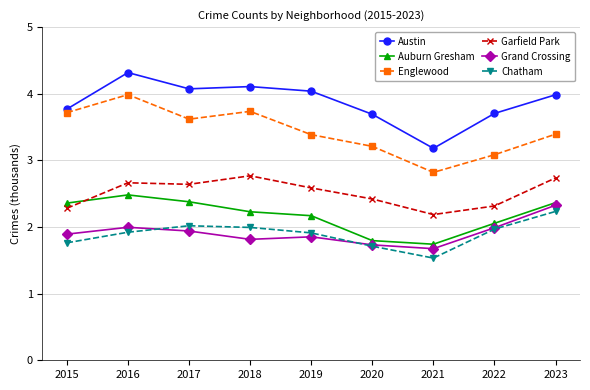

True or false: Englewood and Grand Crossing intersect in this chart.

False